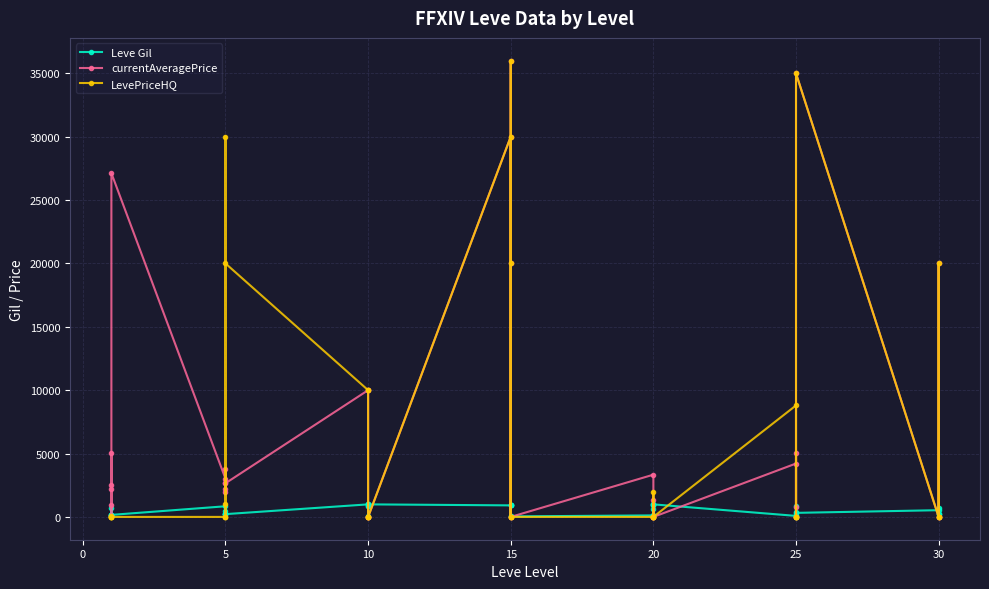

Which has a higher value, 20 or 10?

20